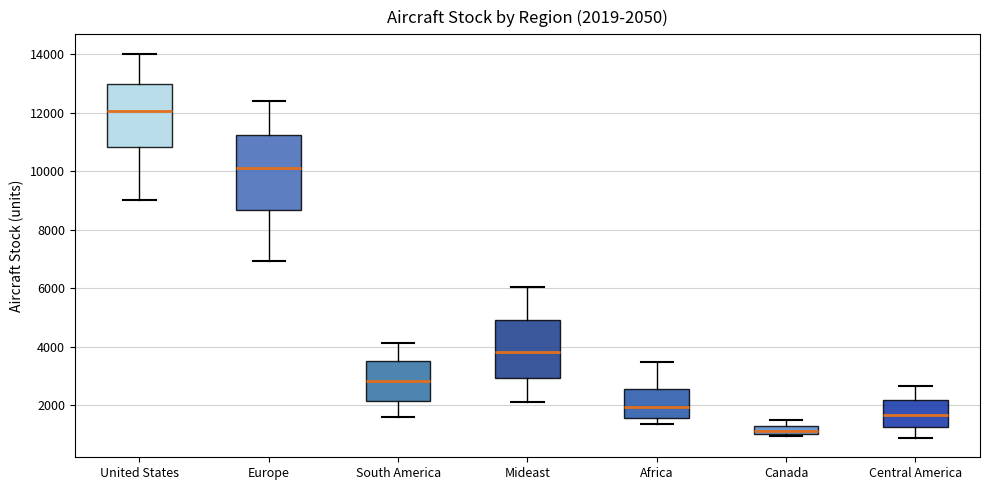

Which box's median line is the highest?

United States